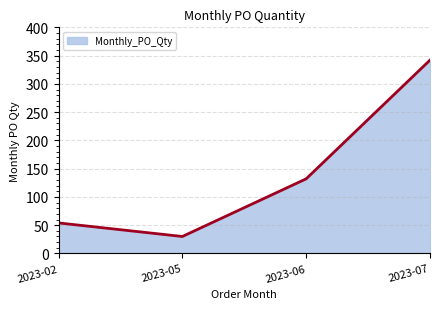

Reading left to right, list all the values displayed in this chart.

54	30	132	342